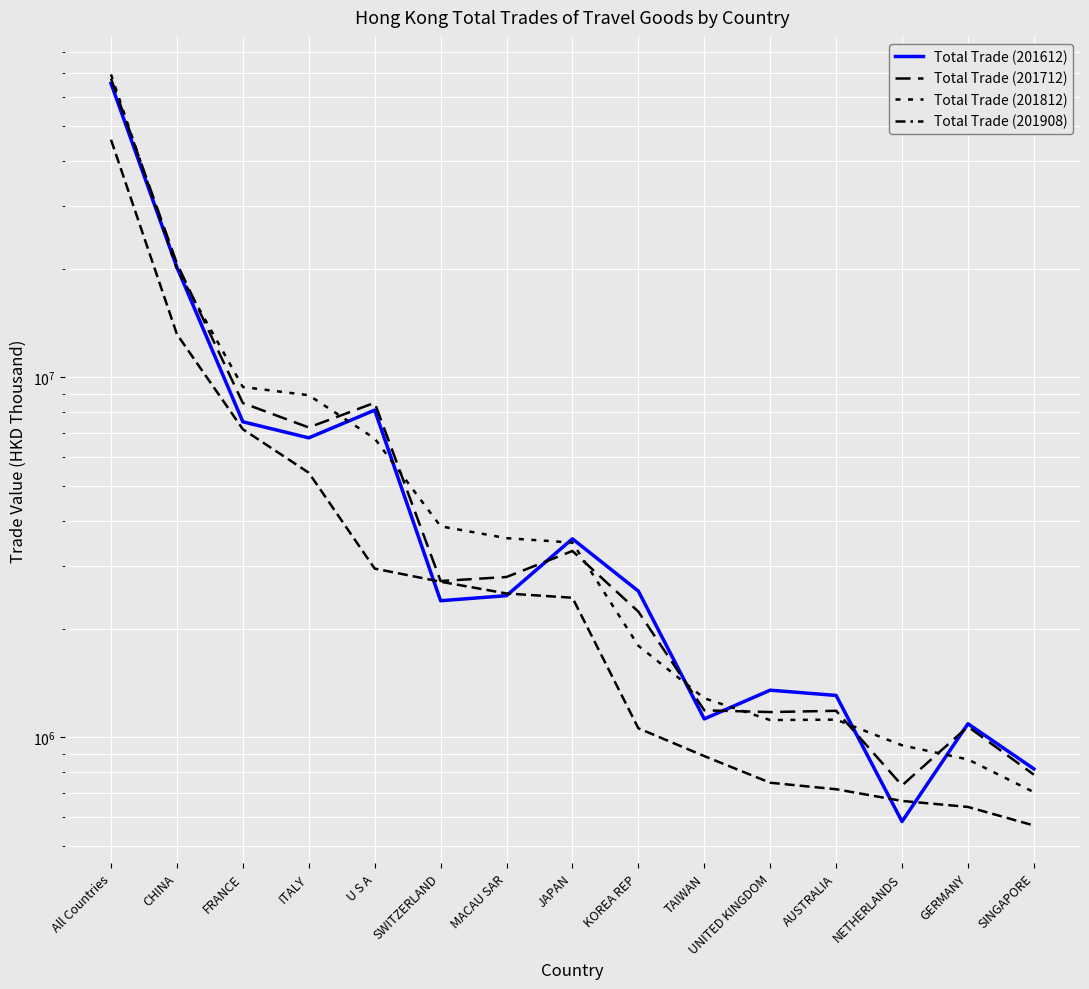

Which series has the largest range (max minus min)?

Total Trade (201812)